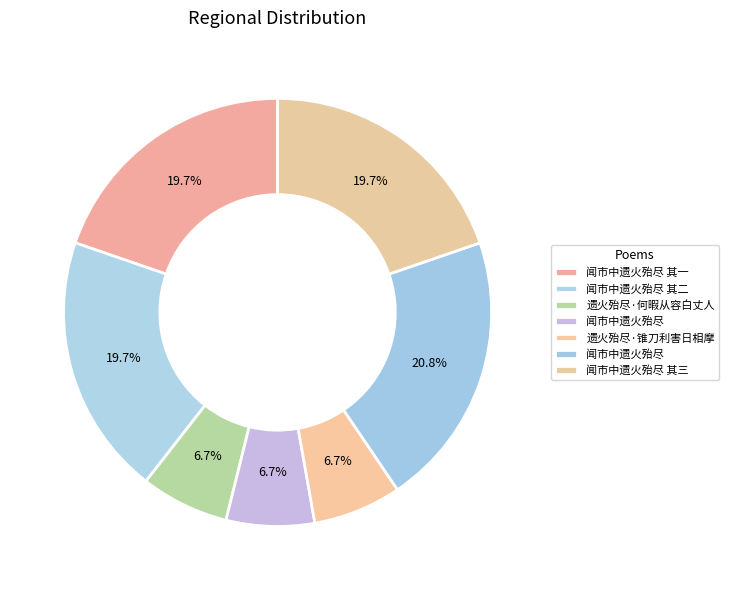

How many slices are in this pie chart?

7